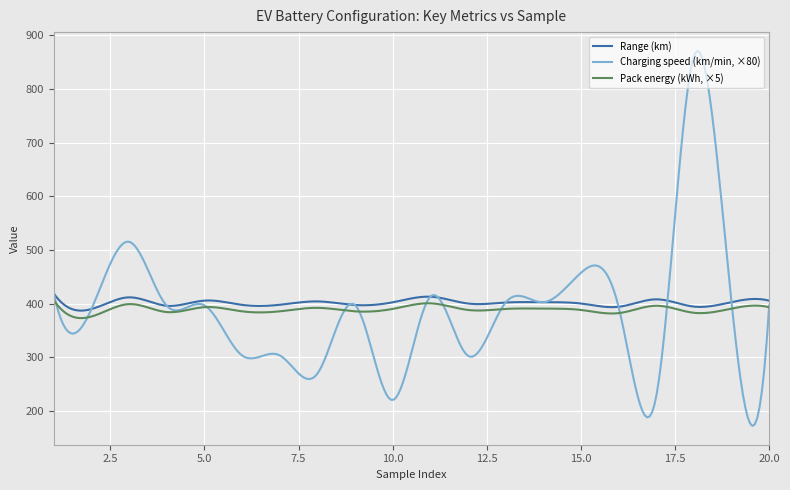

What is the smallest value displayed?

172.2